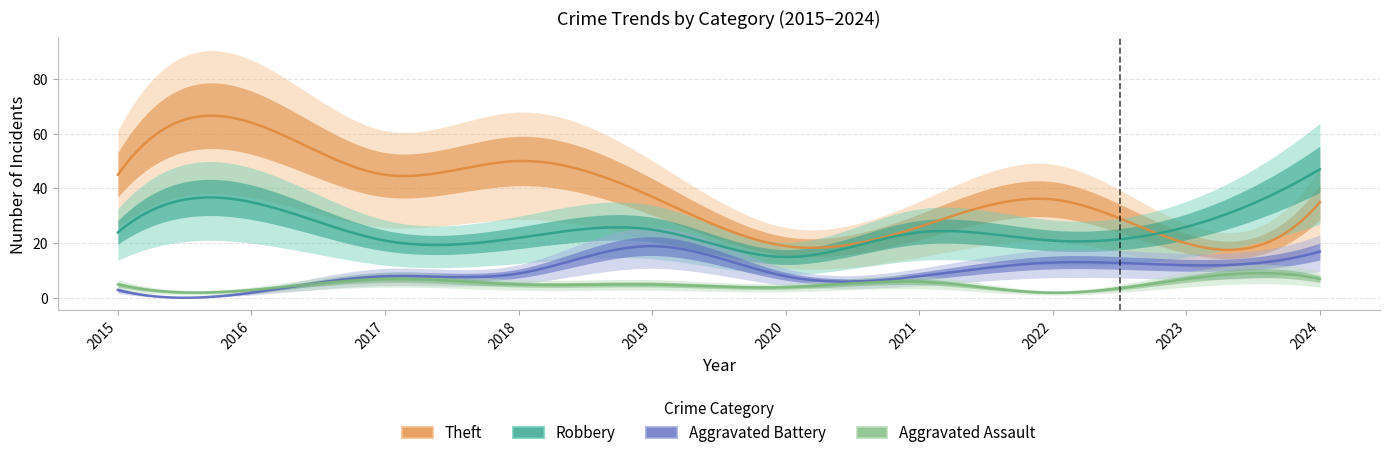

What is the sum of all Aggravated Assault values?

51